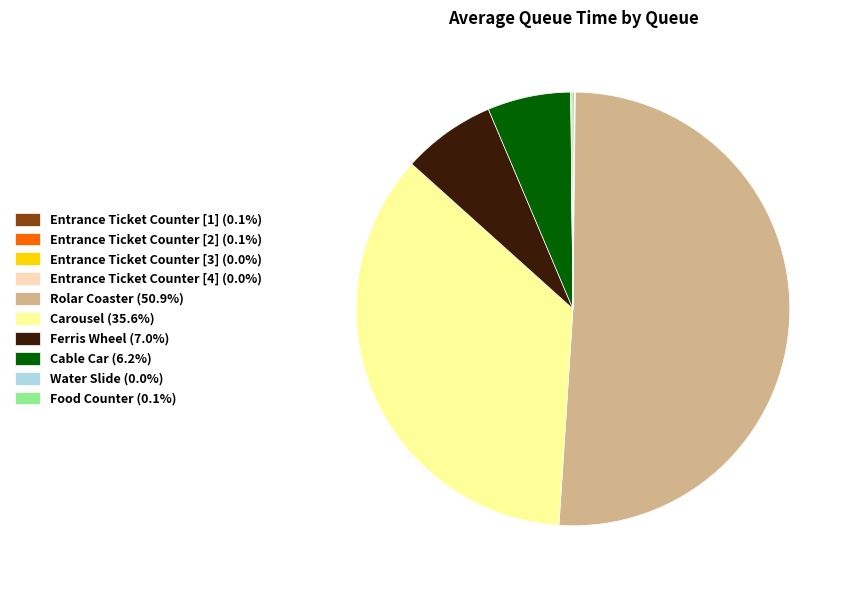

To the nearest percent, what is the average slice percentage?

10%